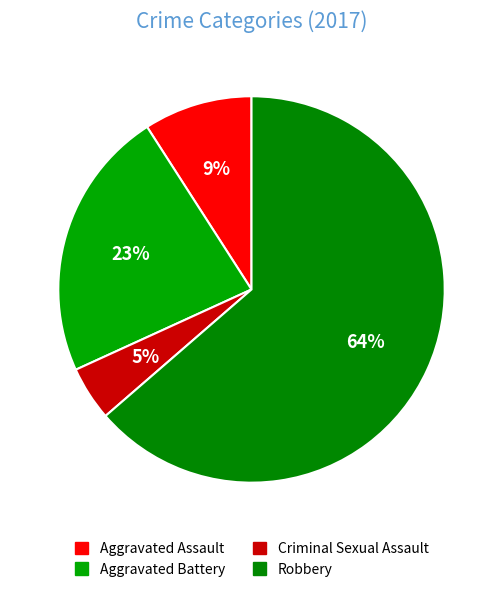

What percentage is NOT represented by Criminal Sexual Assault?

95.5%